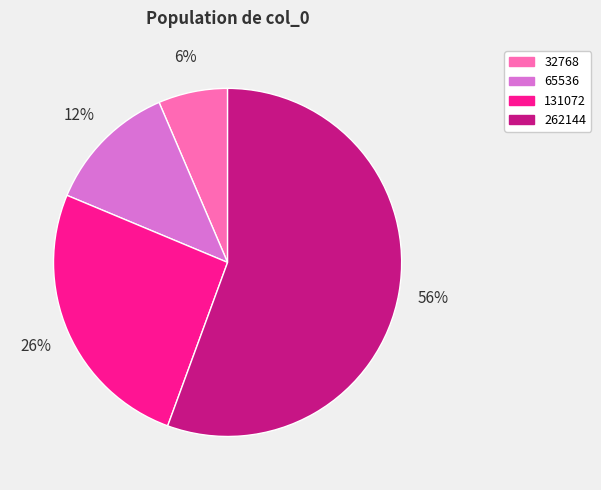

To the nearest percent, what is the average slice percentage?

25%